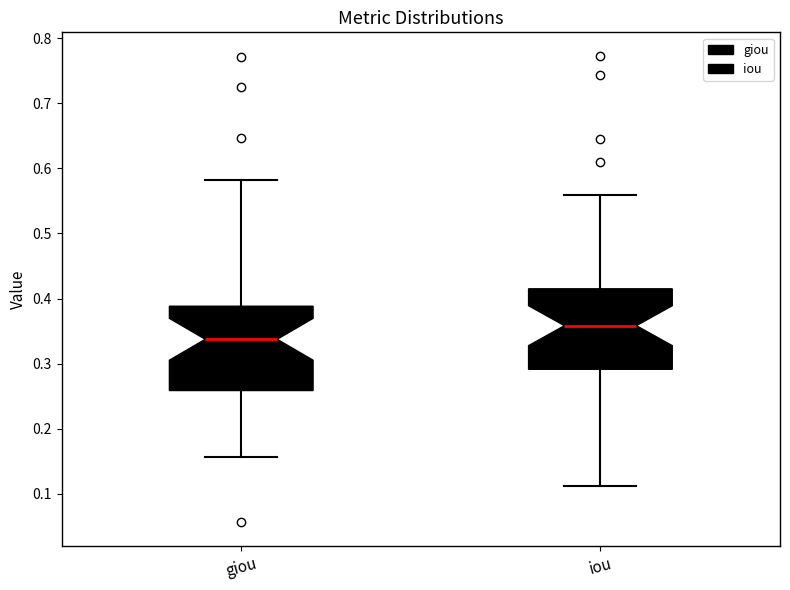

Reading left to right, transcribe this box plot: for each box, give where its median line is, the range the box spans, and where its two whiskers end, as read against the y-axis. The values are not printed on the chart, so give them approximately, as read against the axis.

giou: median 0.34, box 0.26 to 0.39, whiskers 0.16 to 0.58
iou: median 0.36, box 0.29 to 0.41, whiskers 0.11 to 0.56